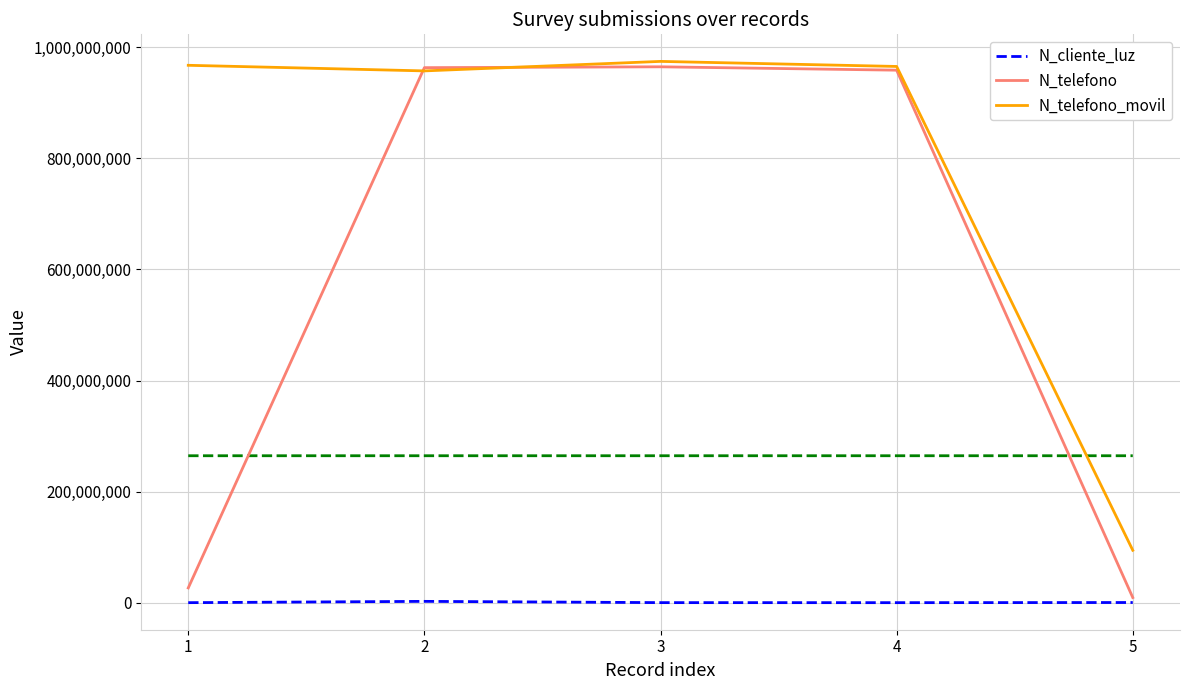

What is the value of the N_telefono point at the 4th from the left?

958714336